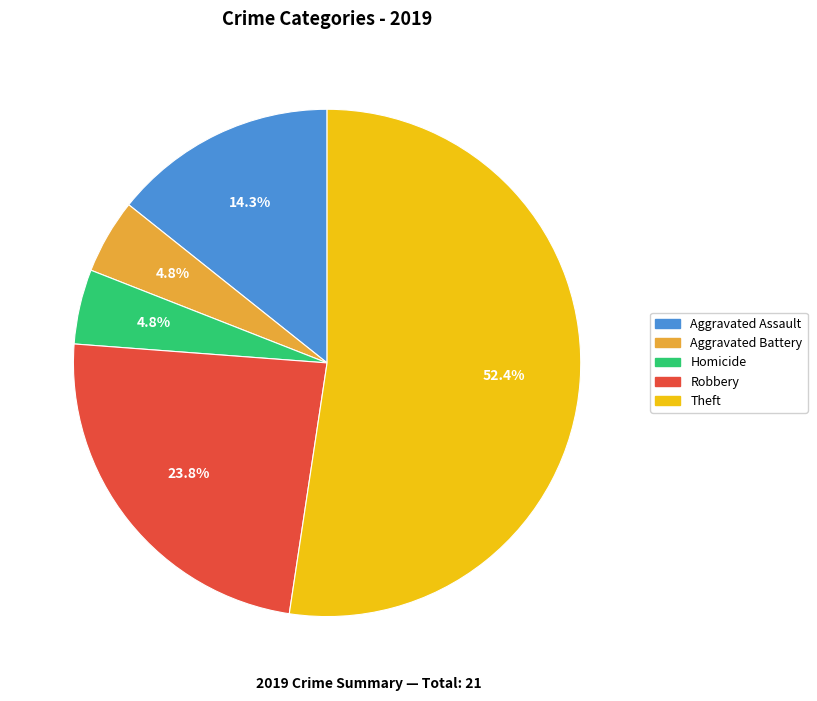

How many segments does this pie chart have?

5